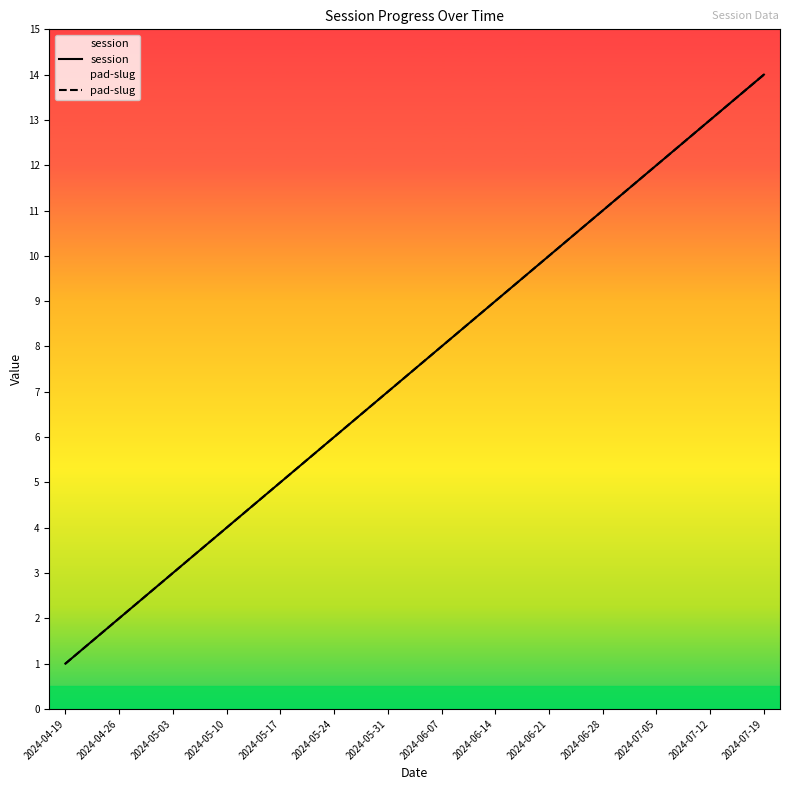

Is the value of session at 2024-05-10 greater than the value of pad-slug at 2024-05-10?

No